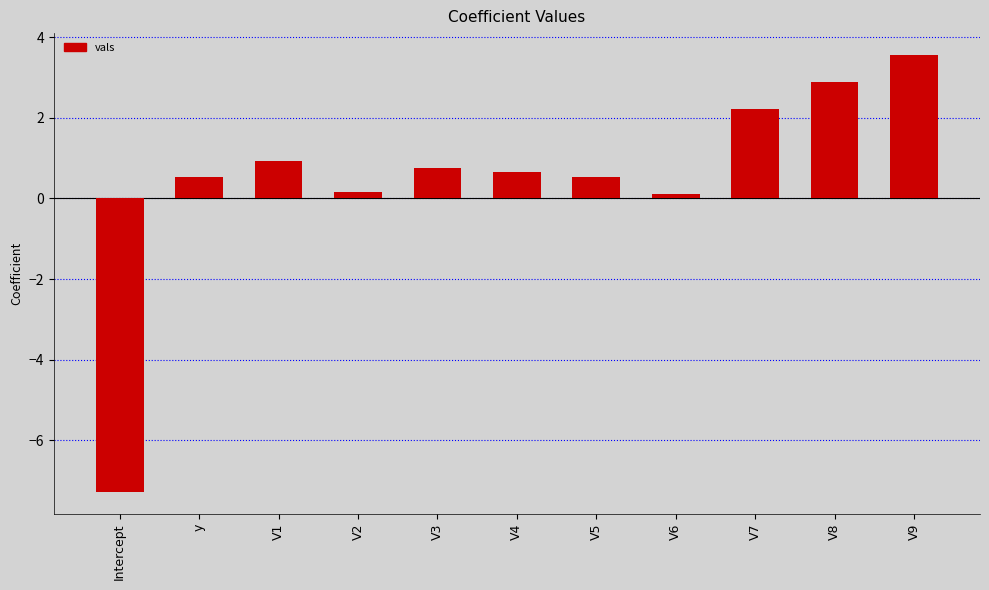

Is it true that the value at V3 is 0.7?

True